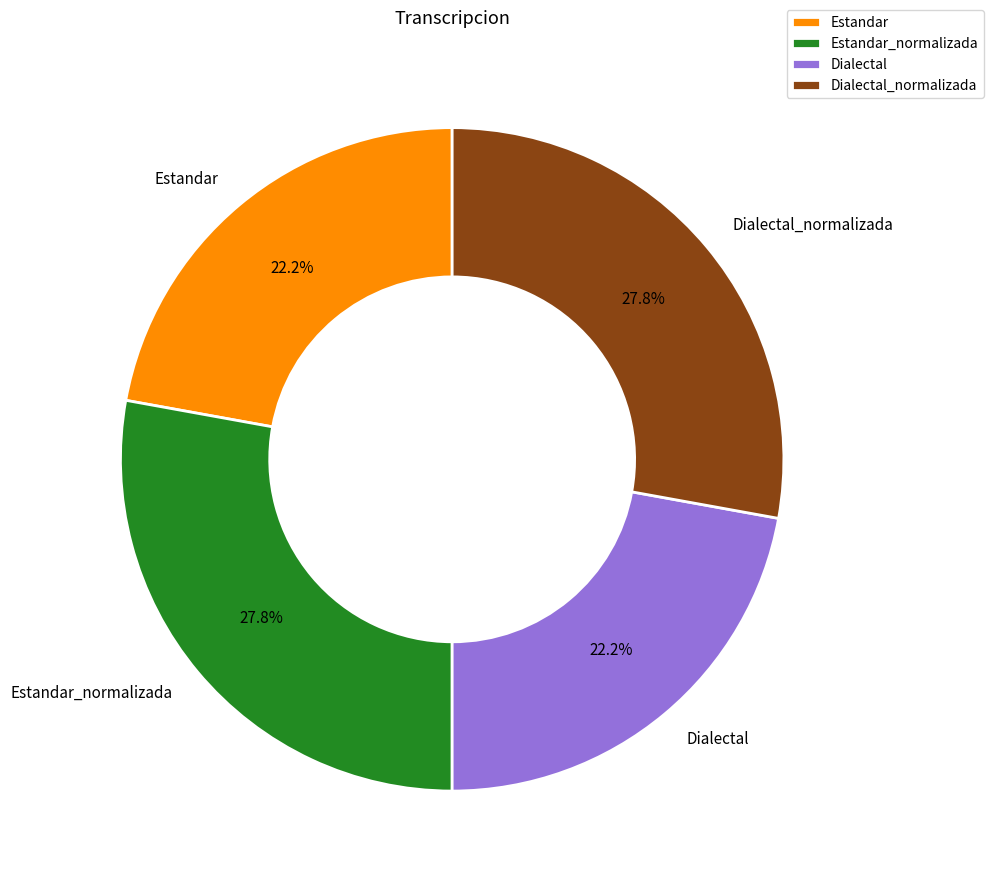

What percentage is the Dialectal slice, to the nearest percent?

22%